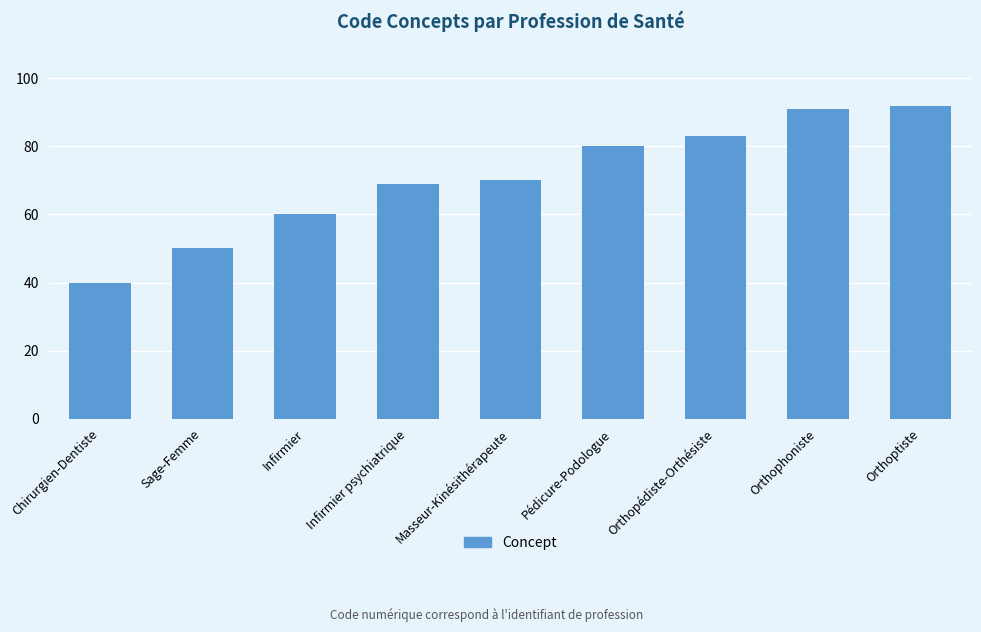

Does the chart contain any negative values?

No